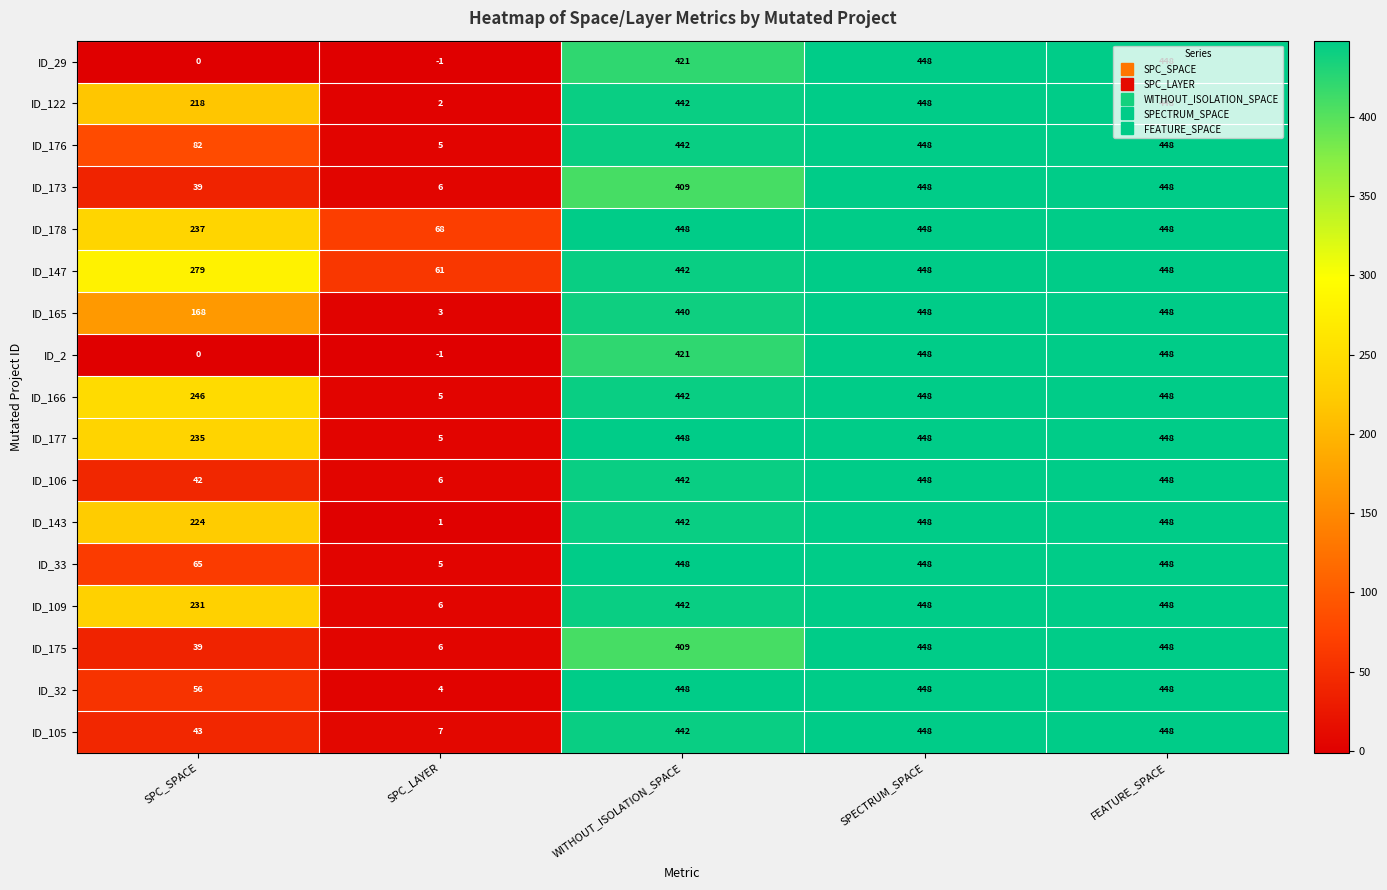

How many data points does each series have?

5